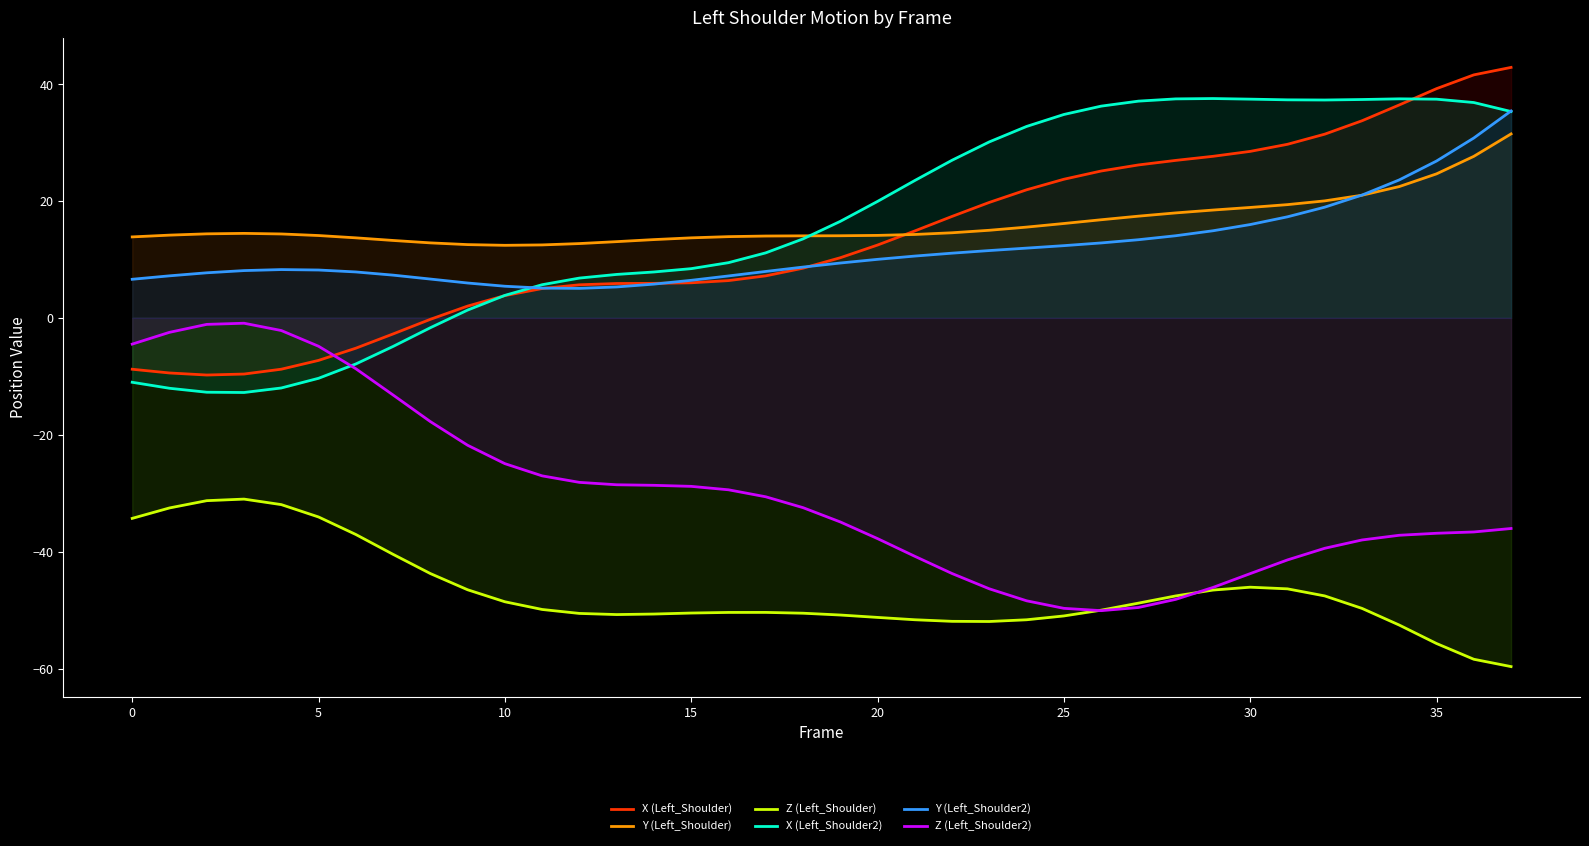

True or false: Z (Left_Shoulder) and X (Left_Shoulder2) cross at least once.

False